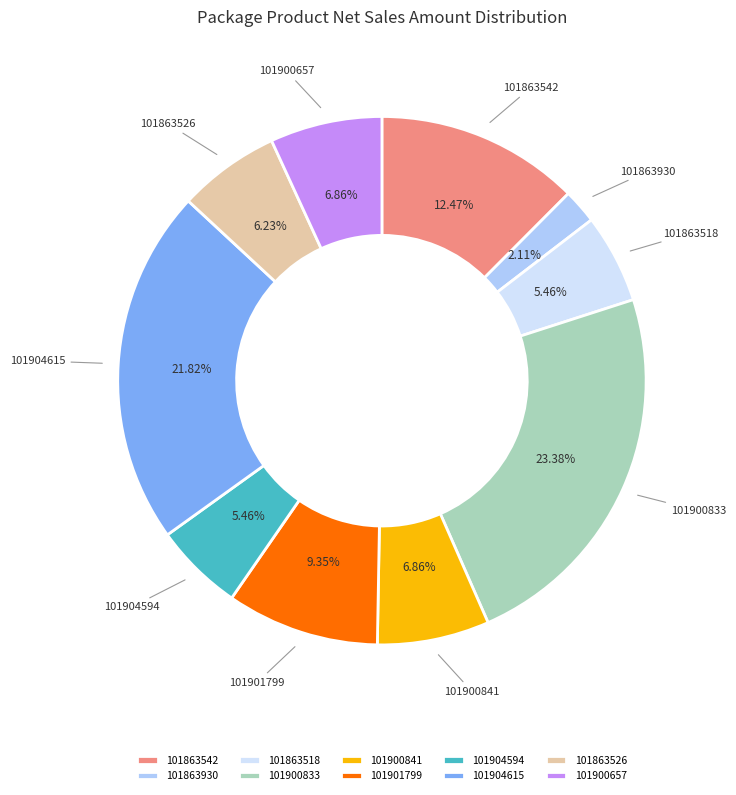

The 101900833 slice represents 23% of the pie. True or false?

True